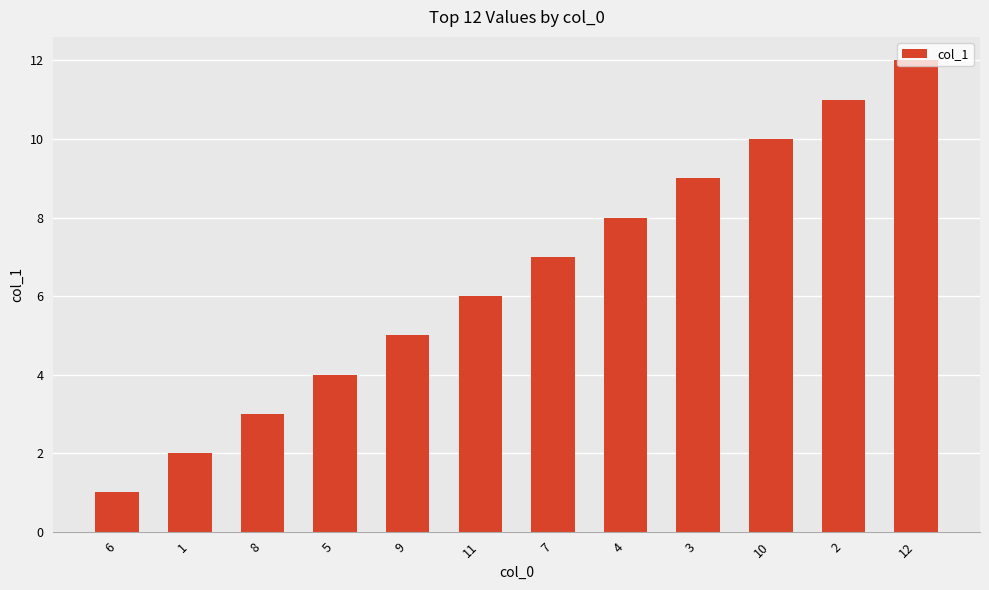

What is the difference between the values at 10 and 12?

2